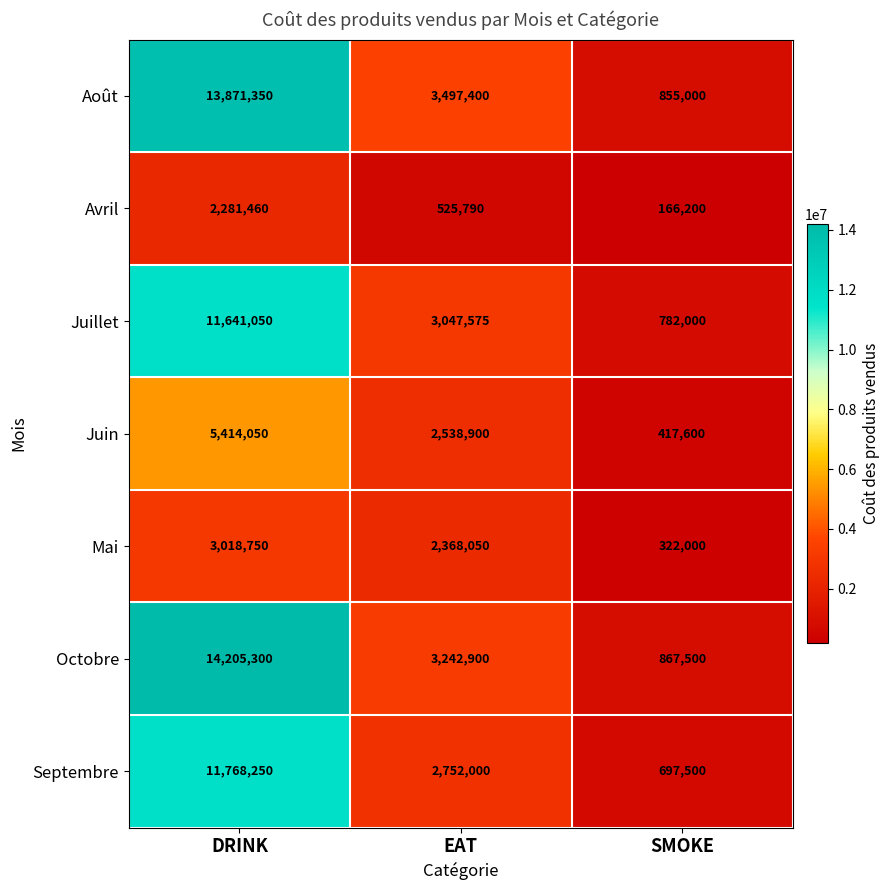

Count the number of data series in this chart.

7